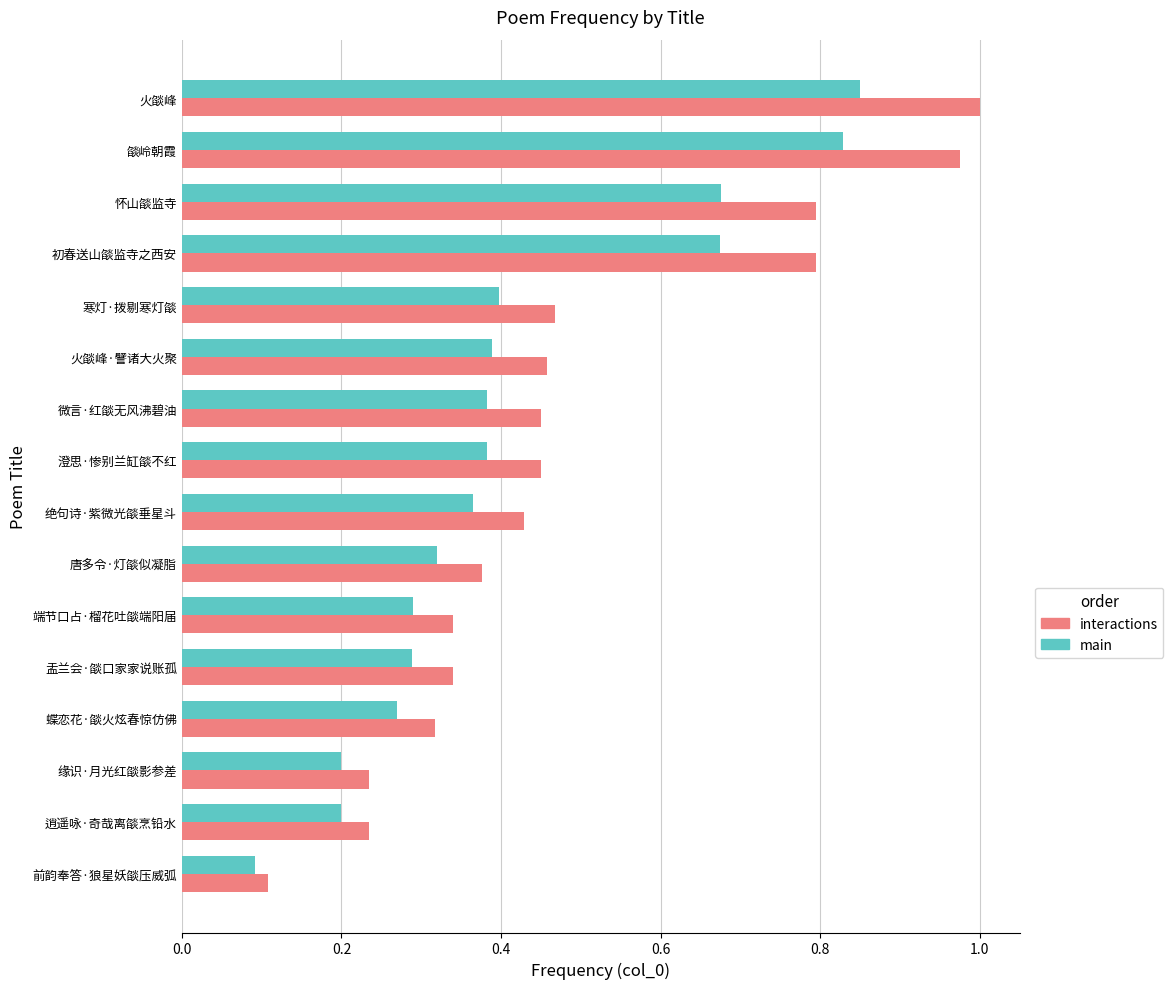

At which label is interactions closest to 0?

前韵奉答·狼星妖燄压威弧